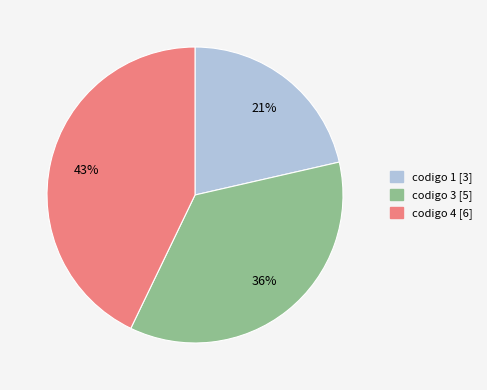

How many segments does this pie chart have?

3